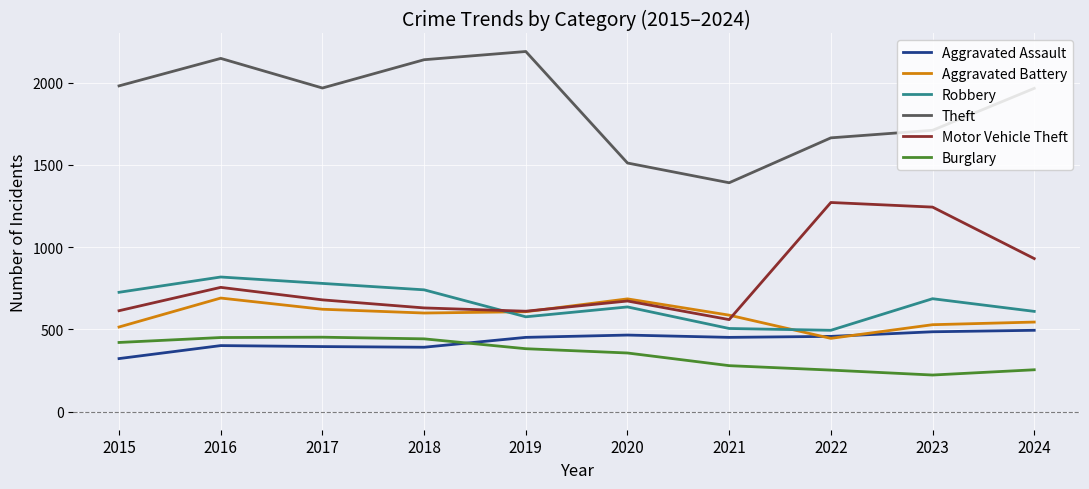

Is it true that Theft equals 870 at 2019?

False